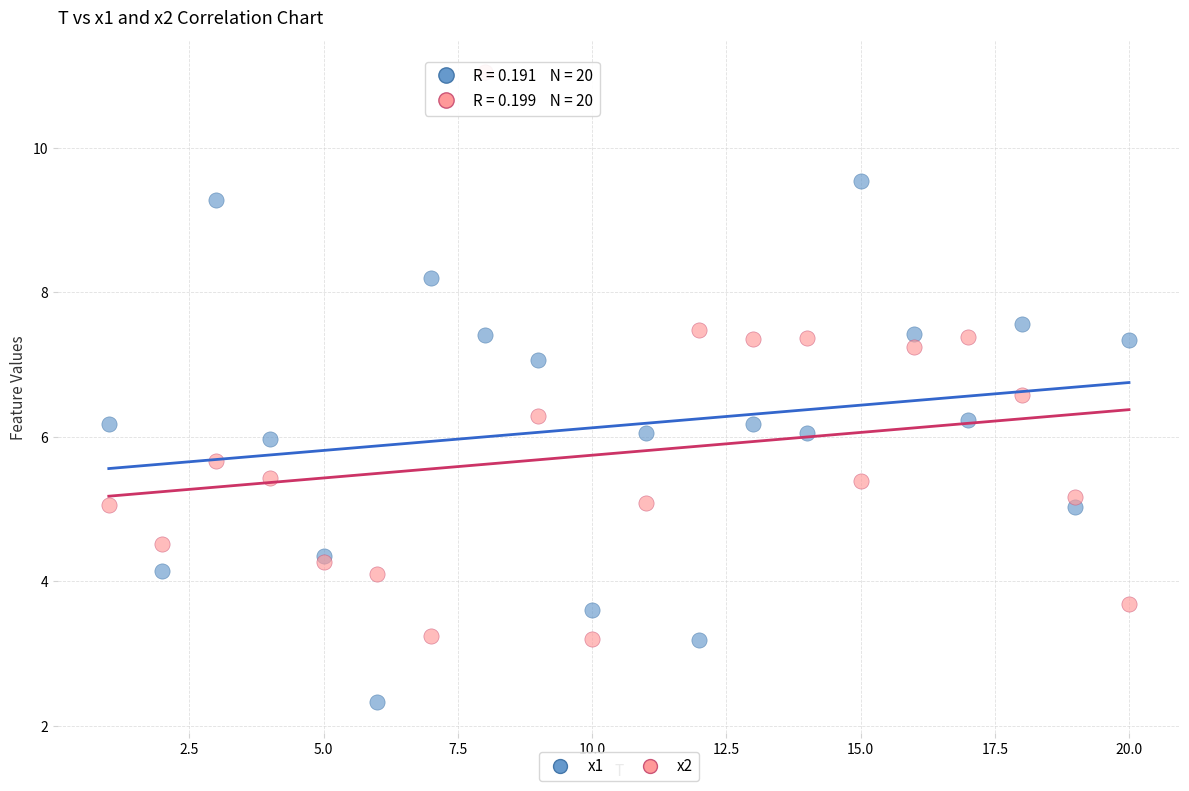

Which series has the largest Y range (max minus min)?

x2